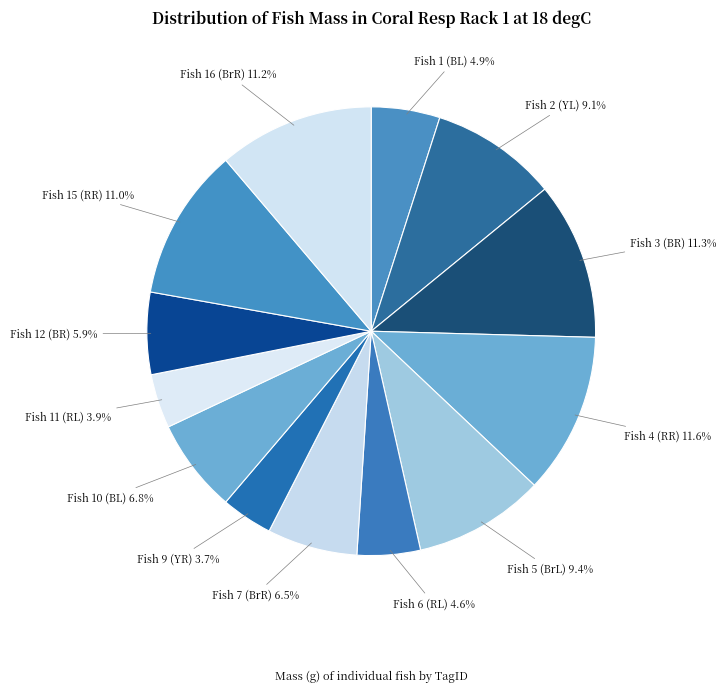

How many slices are in this pie chart?

13